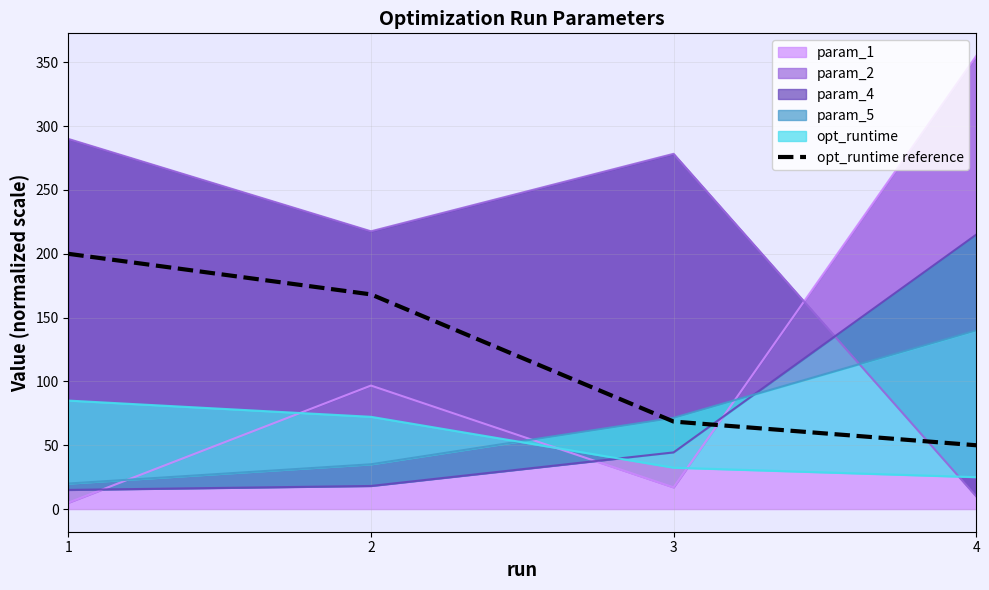

How many lines are shown in the chart?

1